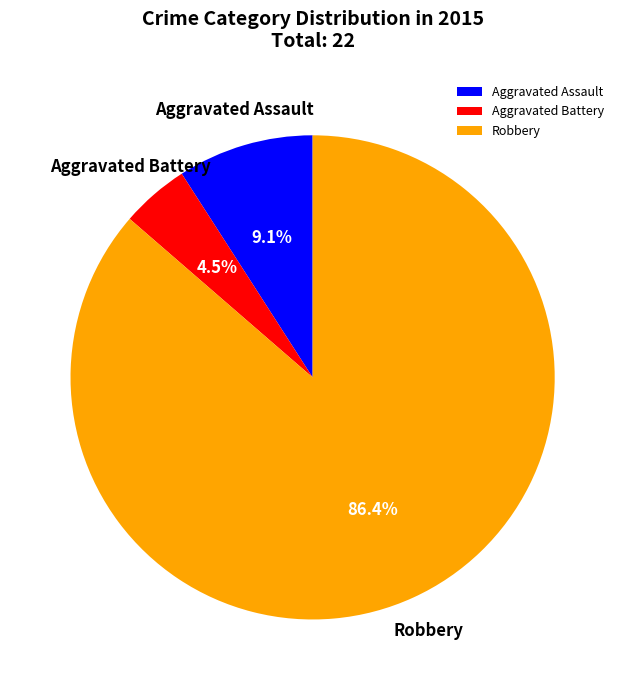

Approximately how many times larger is the value at Aggravated Battery compared to Aggravated Assault?

0.5